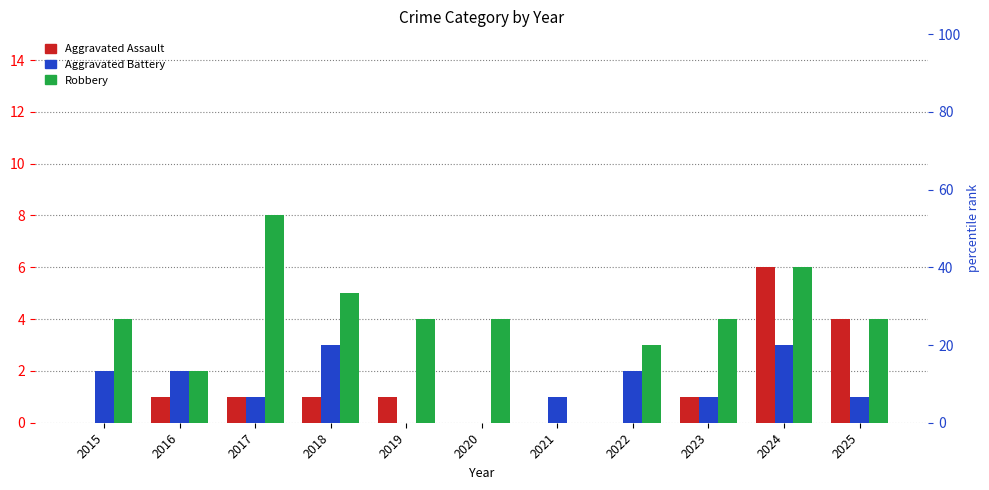

What is the difference between the maximum and minimum values in the Aggravated Battery series?

3